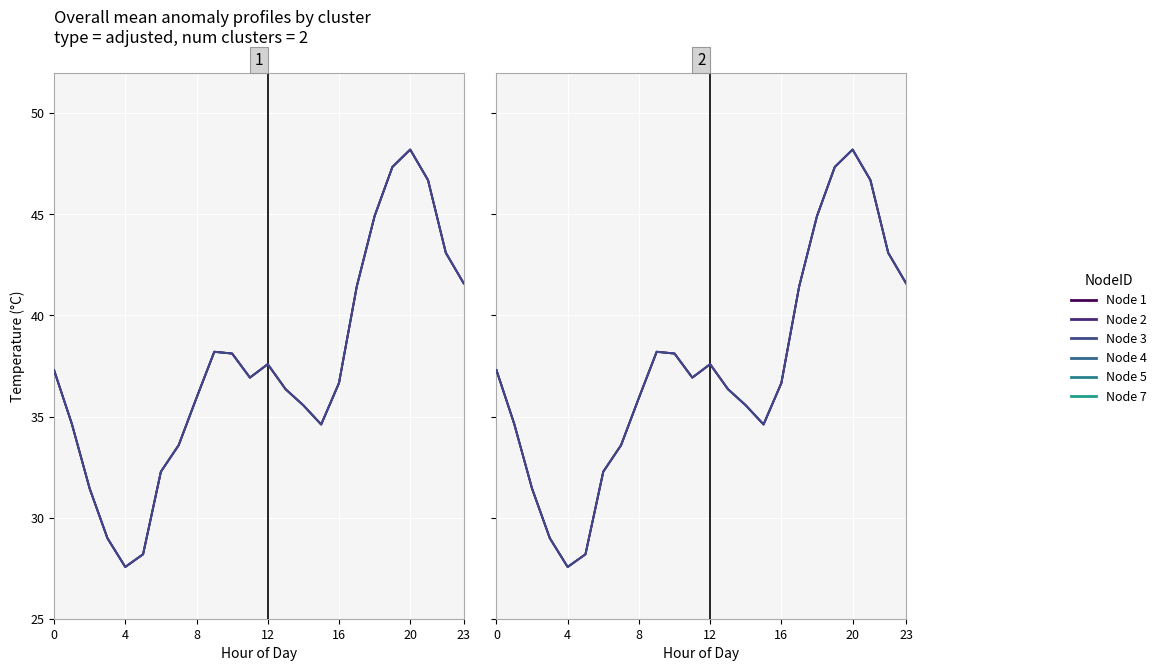

In Node 4, how many points are lower than both neighbors (excluding endpoints)?

3